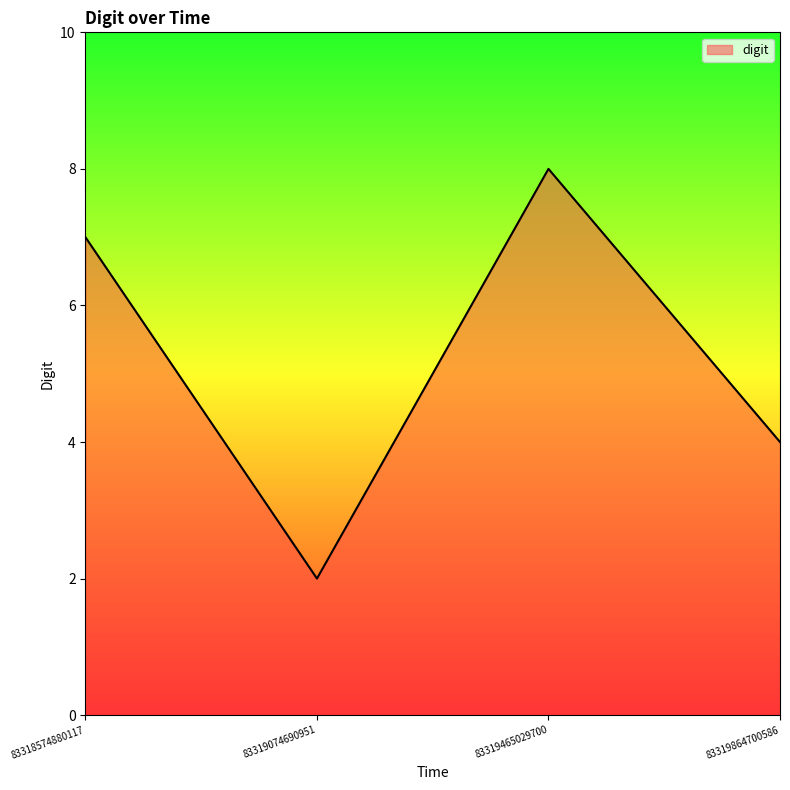

Between 83319465029700 and 83318574880117, which is larger?

83319465029700